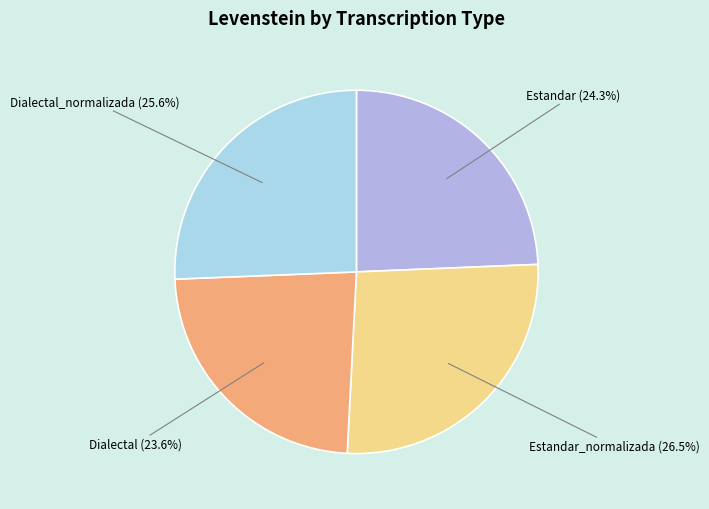

Which slice is the largest?

Estandar_normalizada (26.5%)